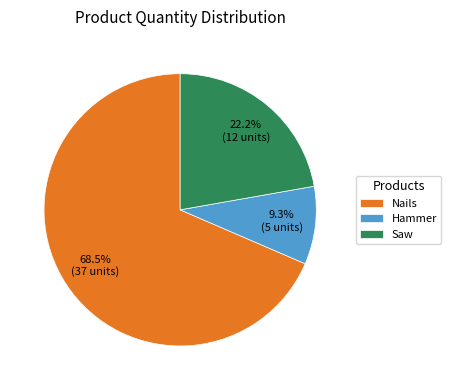

Between Hammer and Nails, which is larger?

Nails